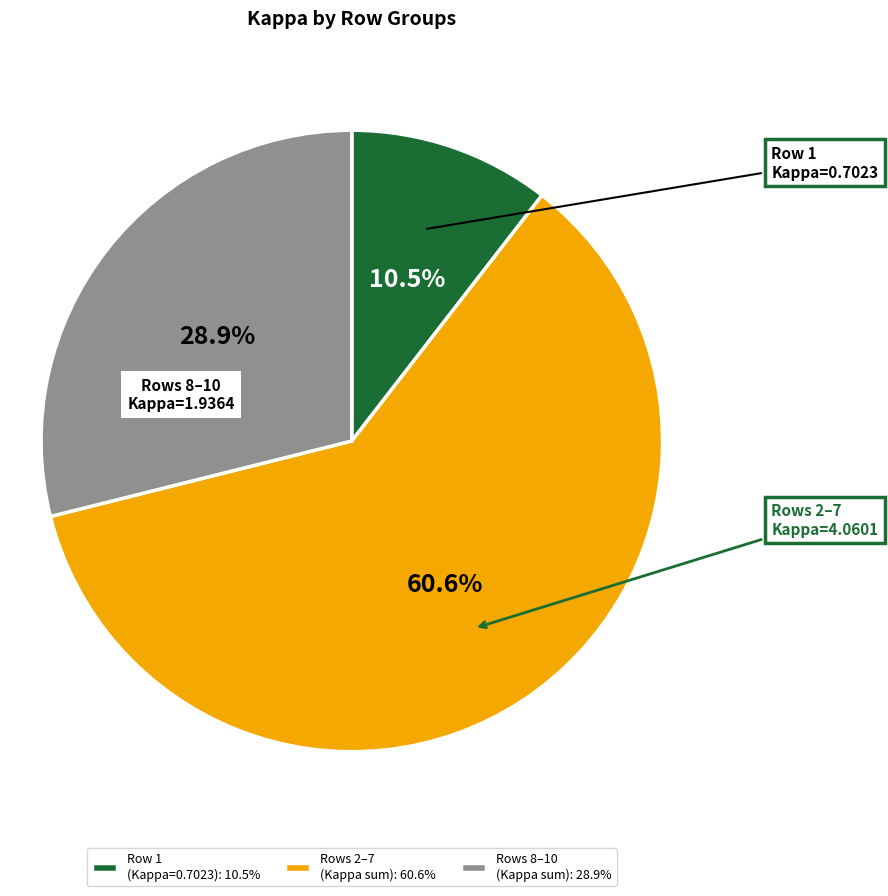

Count the number of slices in the pie.

3